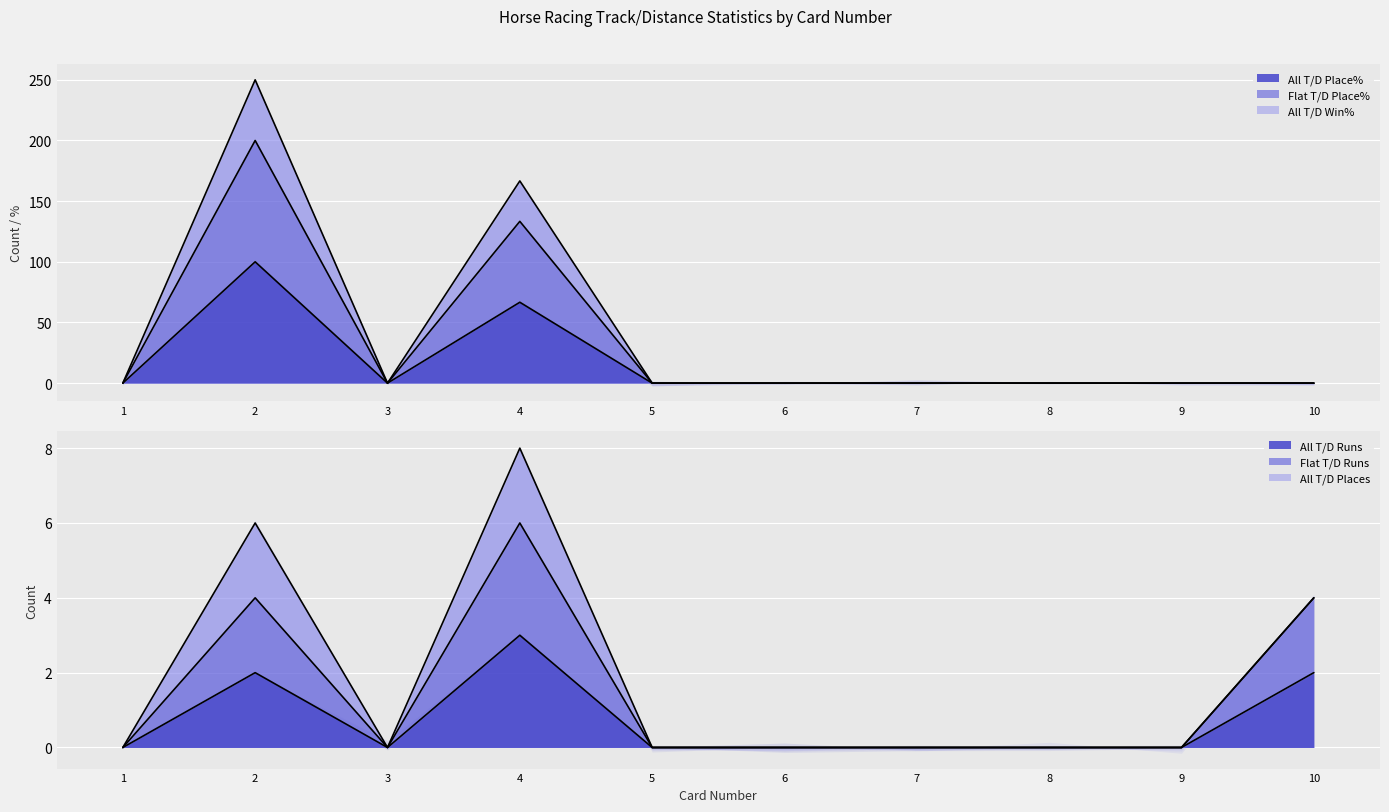

At how many categories does at least one series exceed 160?

2